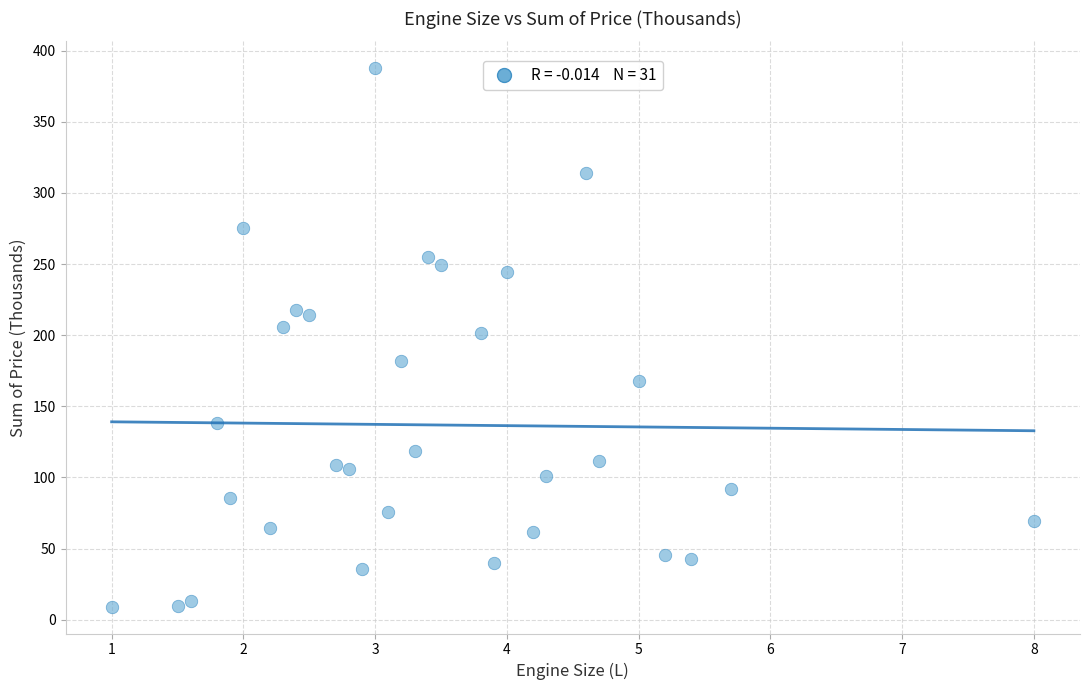

What is the range of X values (max minus min)?

7.0